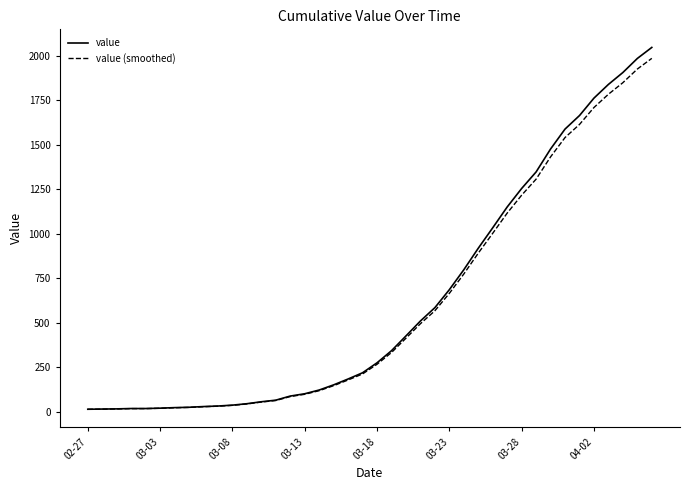

What is the greatest value displayed?

2047.0